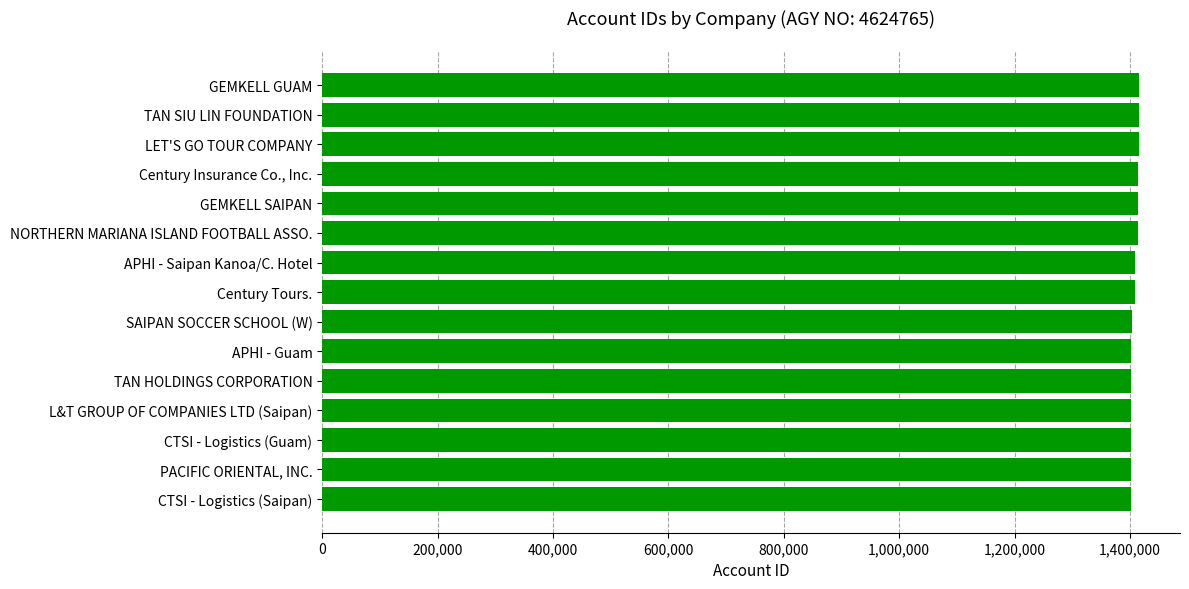

Rank the categories by value from lowest to highest.

CTSI - Logistics (Saipan), PACIFIC ORIENTAL, INC., CTSI - Logistics (Guam), L&T GROUP OF COMPANIES LTD (Saipan), TAN HOLDINGS CORPORATION, APHI - Guam, SAIPAN SOCCER SCHOOL (W), Century Tours., APHI - Saipan Kanoa/C. Hotel, NORTHERN MARIANA ISLAND FOOTBALL ASSO., GEMKELL SAIPAN, Century Insurance Co., Inc., LET'S GO TOUR COMPANY, TAN SIU LIN FOUNDATION, GEMKELL GUAM